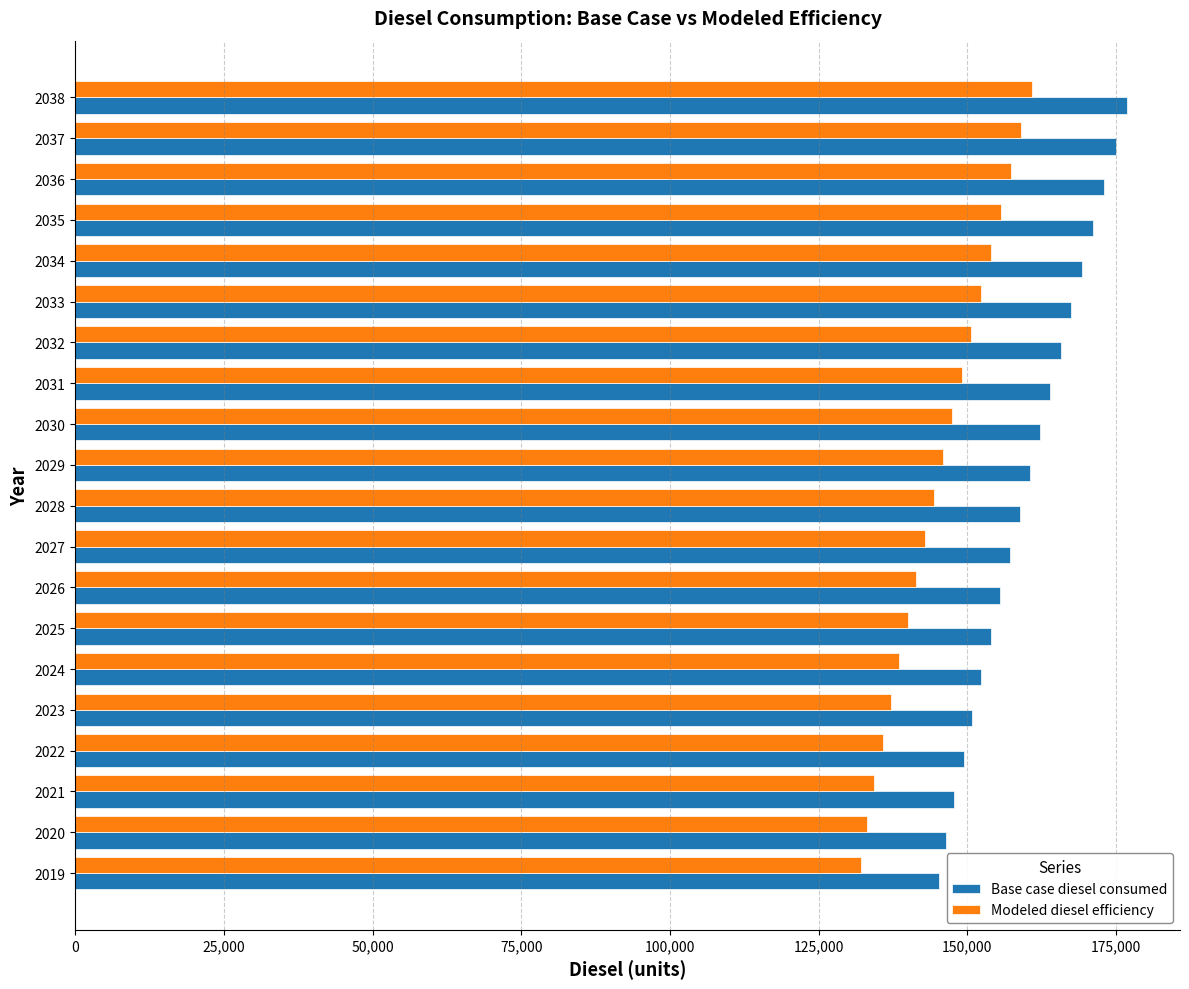

At how many categories does at least one series exceed 137688?

20